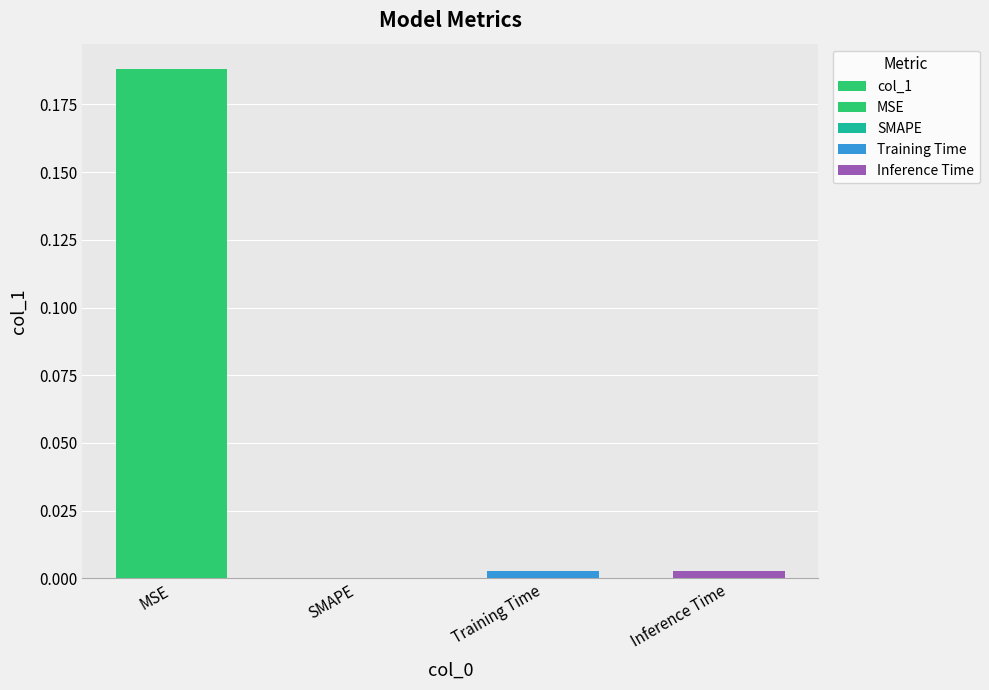

Which has a higher value, Inference Time or MSE?

MSE